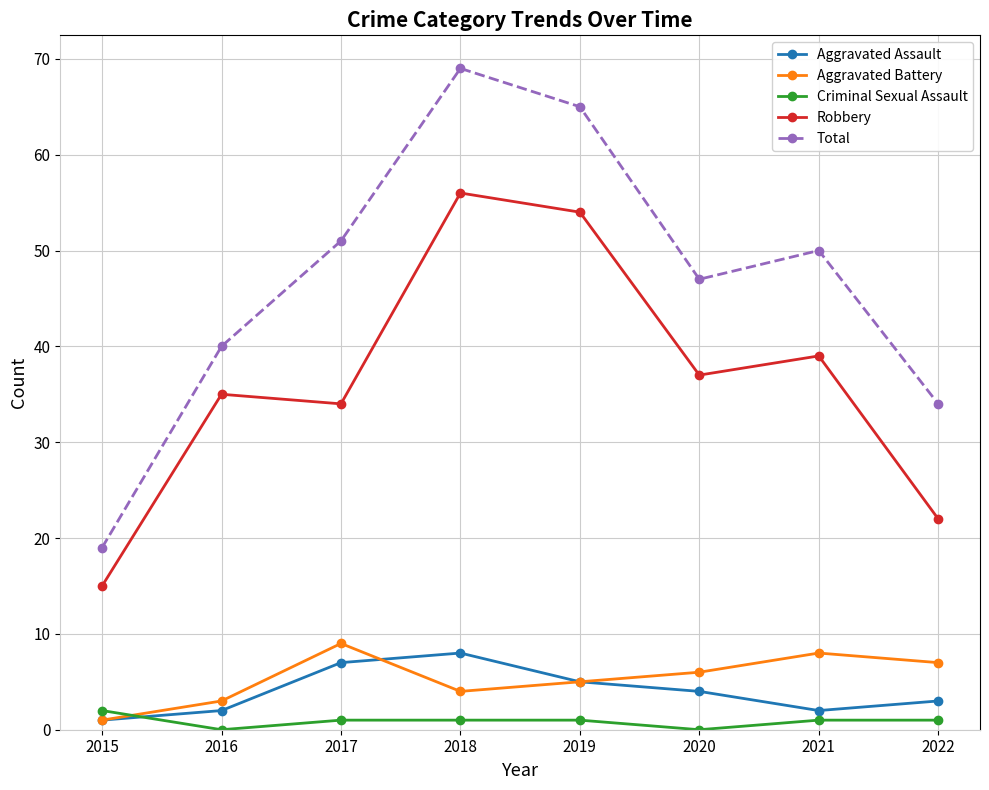

What is the value of the Robbery point at the 1st from the left?

15